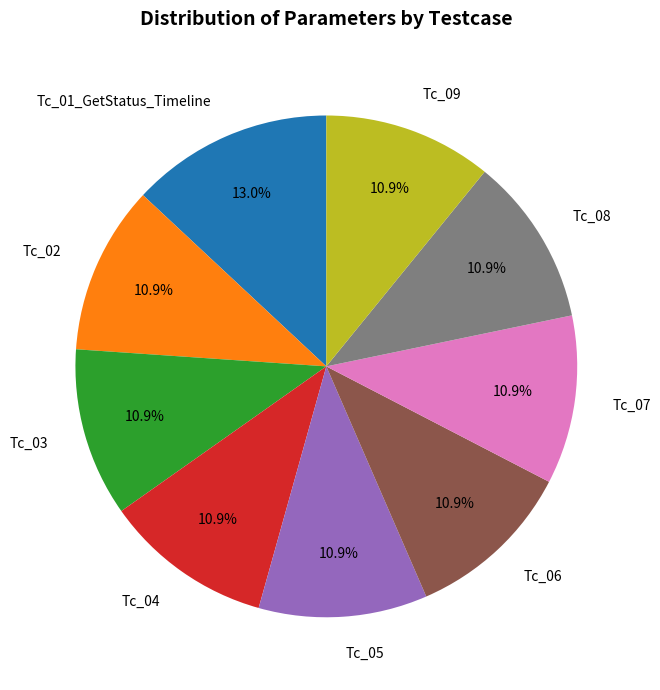

Which slice is the largest?

Tc_01_GetStatus_Timeline